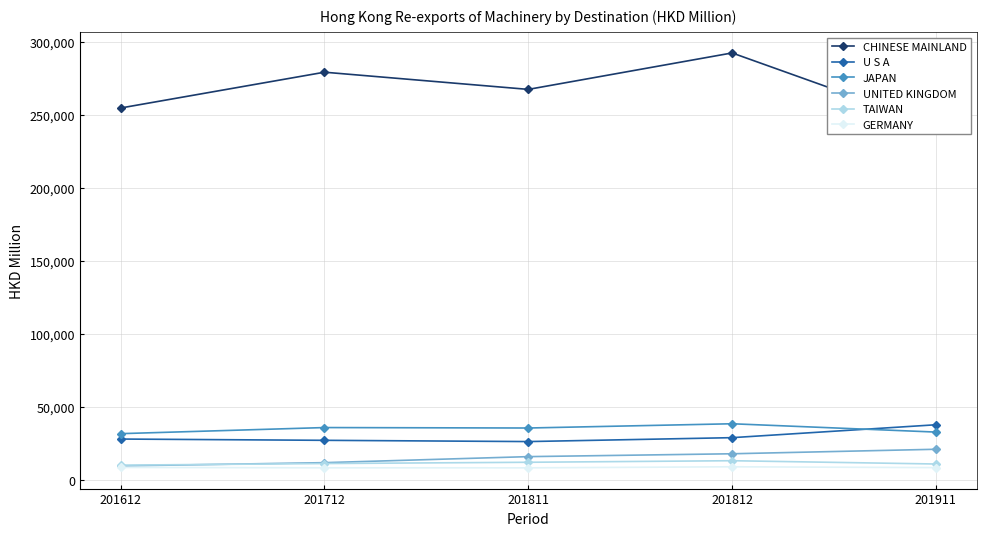

What is the difference between the maximum and minimum values in the TAIWAN series?

3031.9